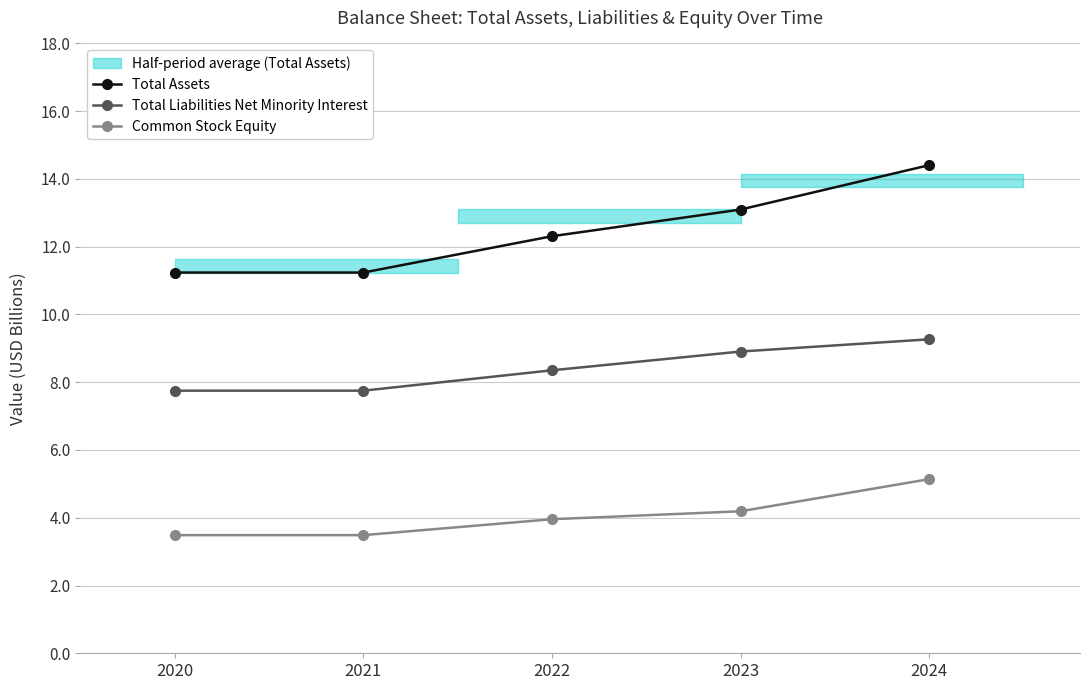

True or false: Total Assets and Common Stock Equity intersect in this chart.

False